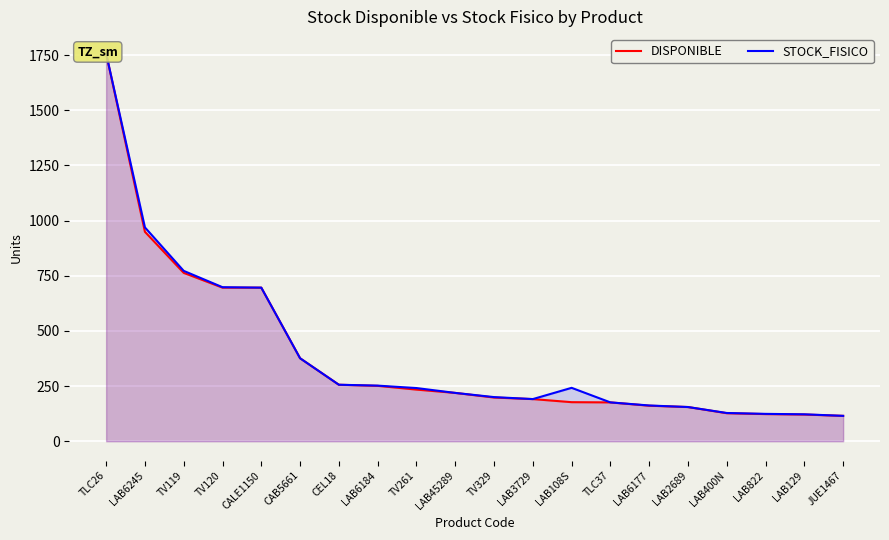

What are all the series names shown in the legend?

DISPONIBLE, STOCK_FISICO